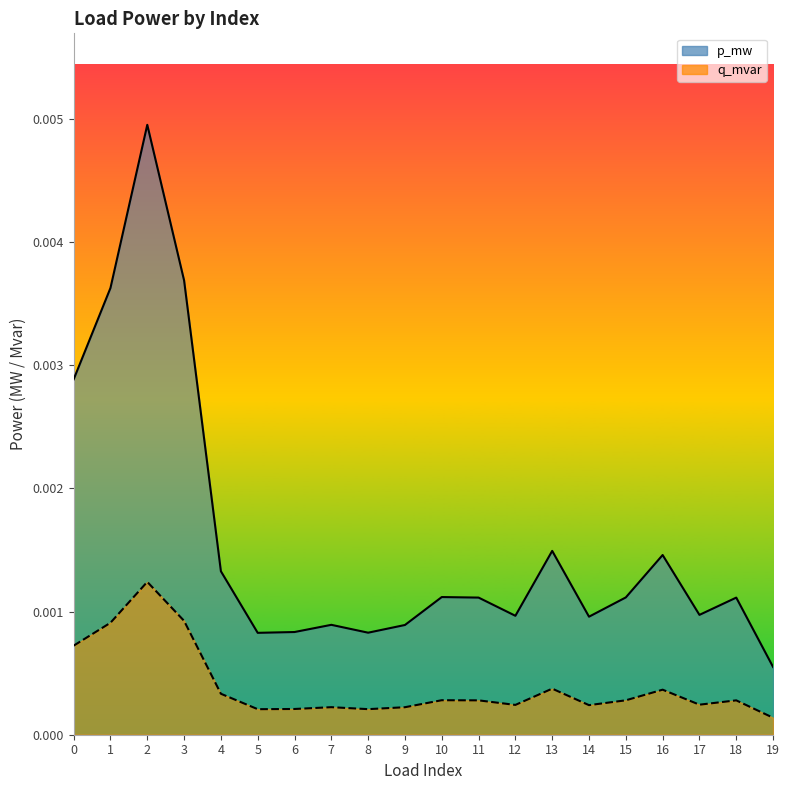

Rank the series by their maximum value, from lowest to highest.

p_mw, q_mvar